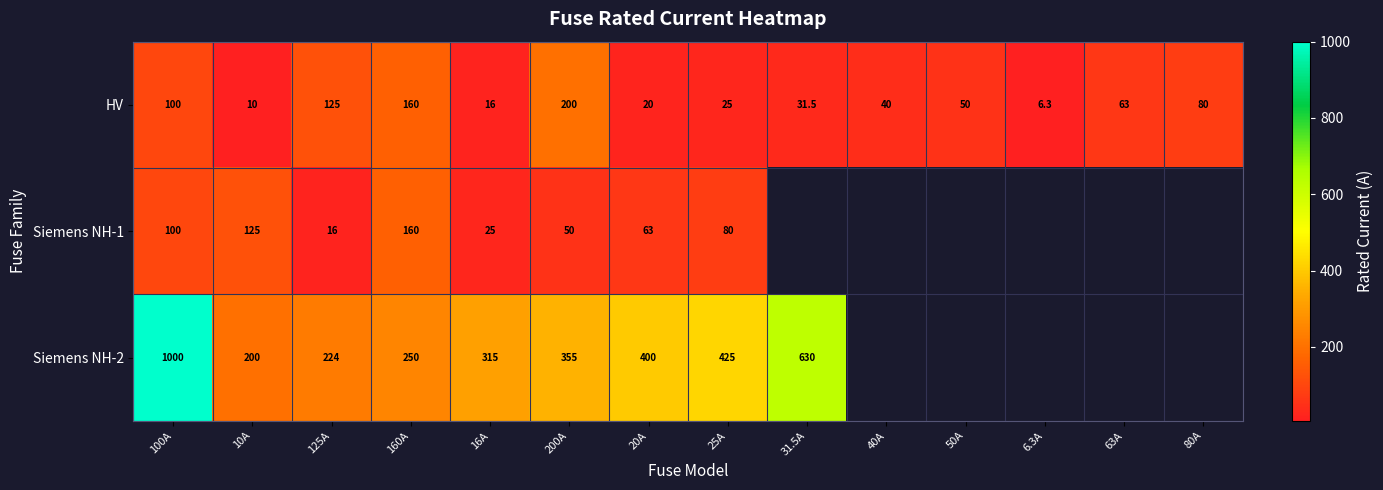

Which category has the highest value in the HV series?

200A